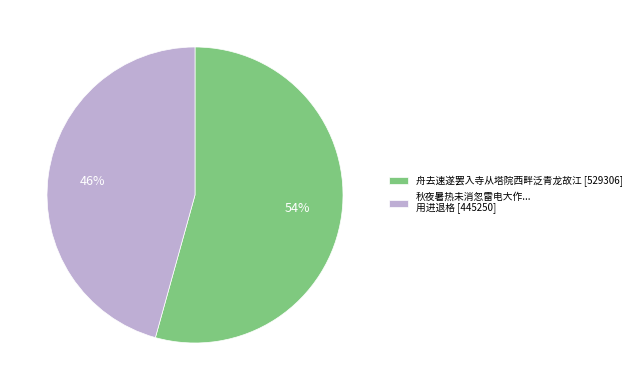

True or false: 舟去速遂罢入寺从塔院西畔泛青龙故江 [529306] accounts for 54% of the total.

True